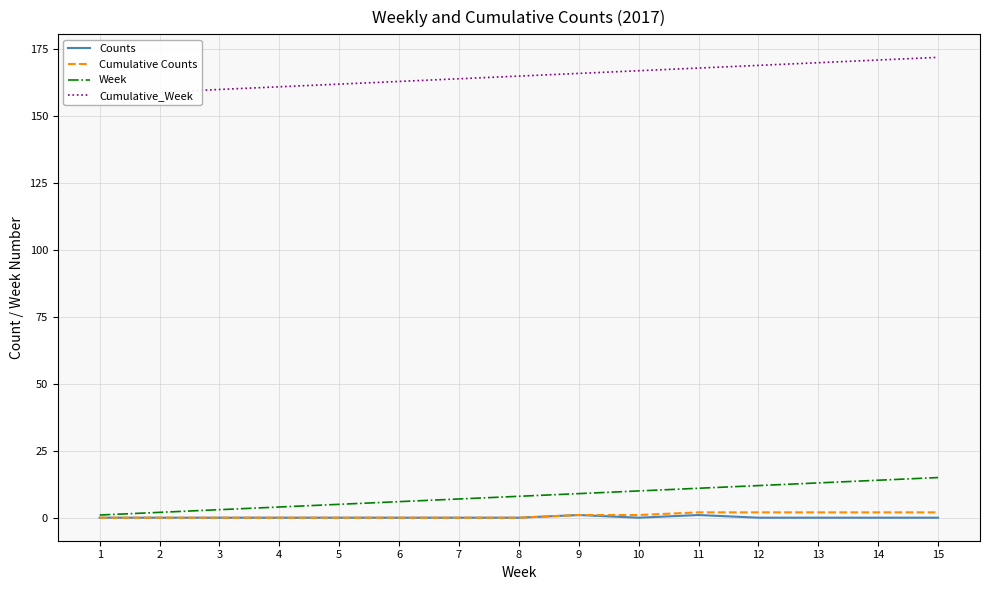

Does the chart have visible grid lines?

Yes